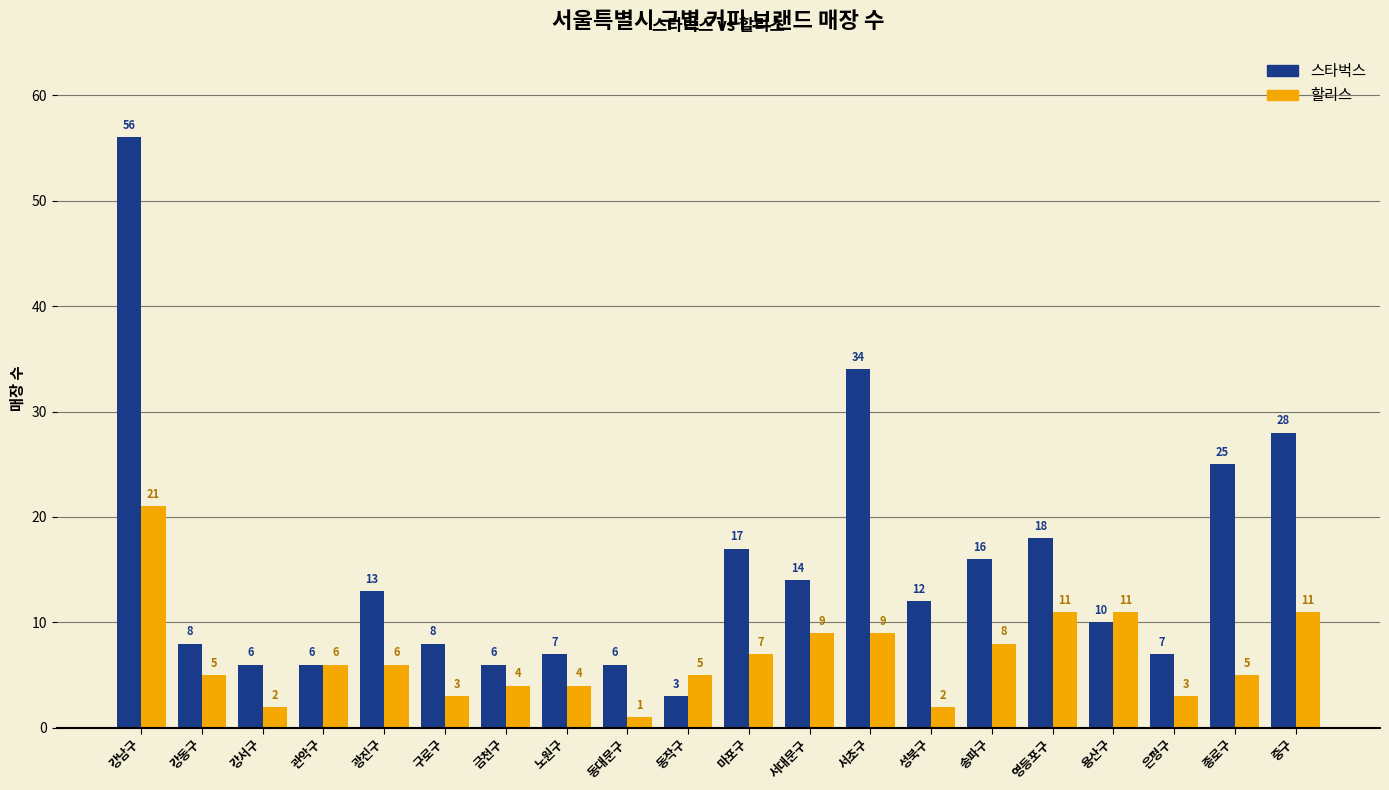

What is the total value across all series at 강남구?

77